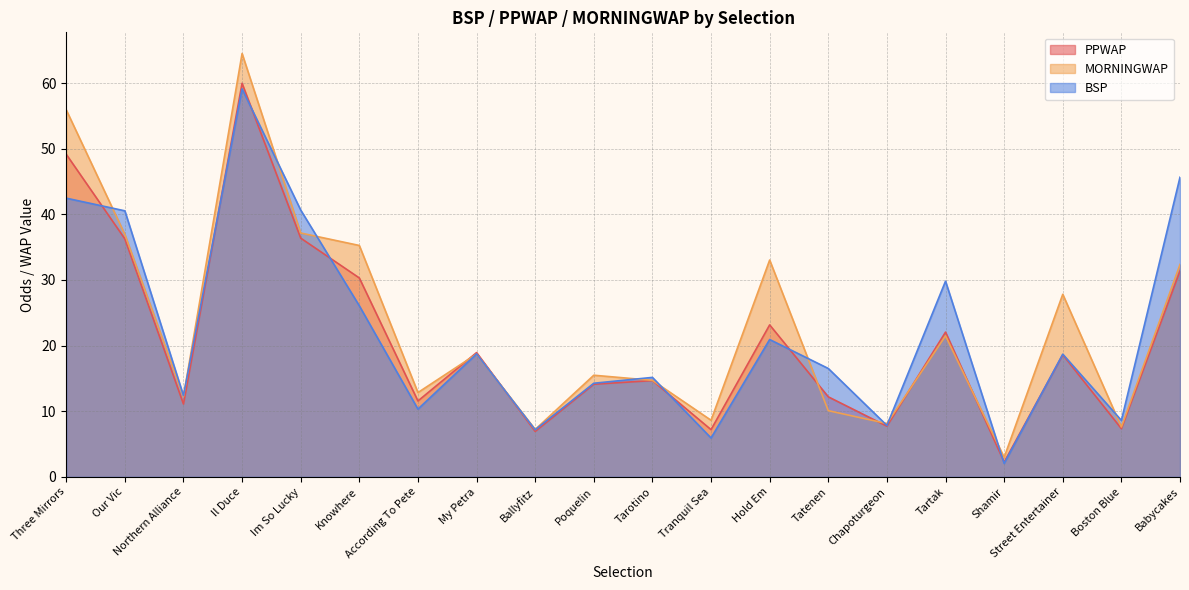

Where do MORNINGWAP and BSP first cross each other?

Three Mirrors and Our Vic